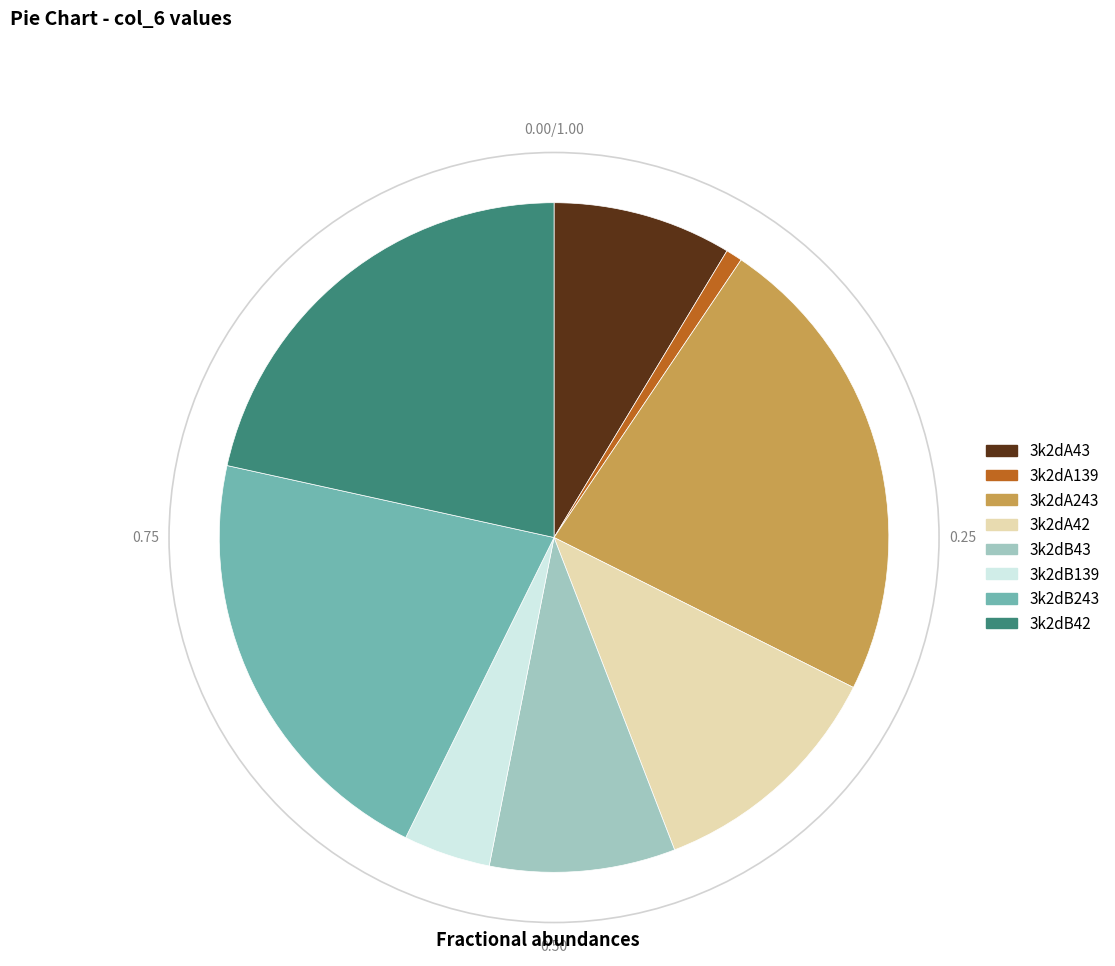

Is the sum of 3k2dB243 and 3k2dA42 greater than half?

No